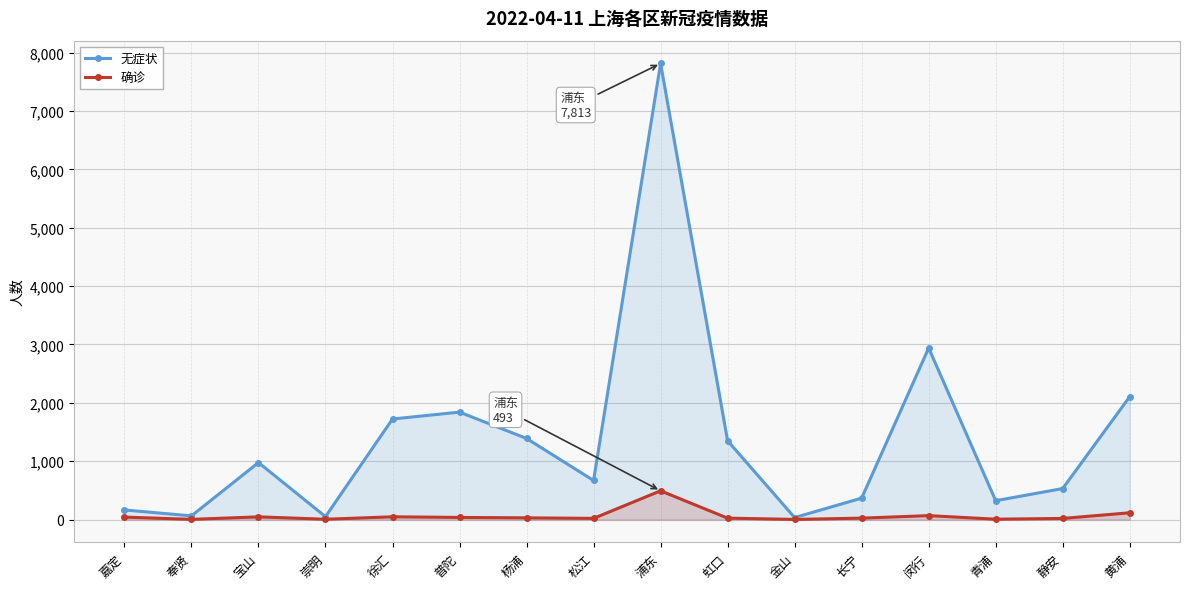

Rank the series at 嘉定 from lowest to highest value.

确诊, 无症状